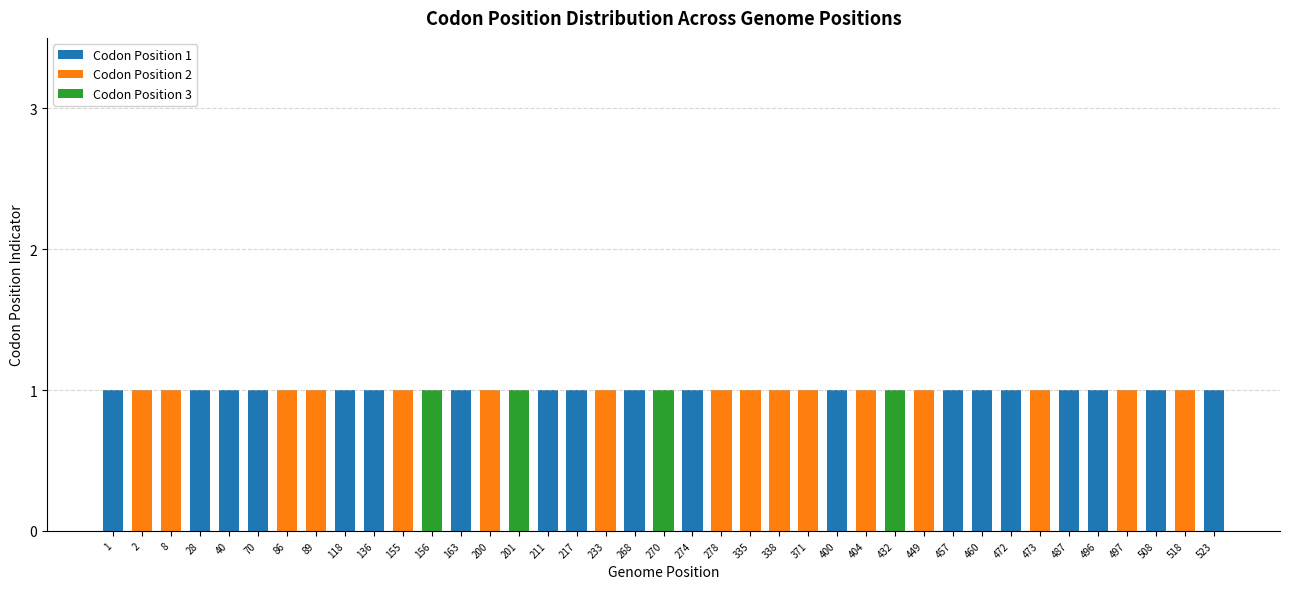

What are all the series names shown in the legend?

Codon Position 1, Codon Position 2, Codon Position 3